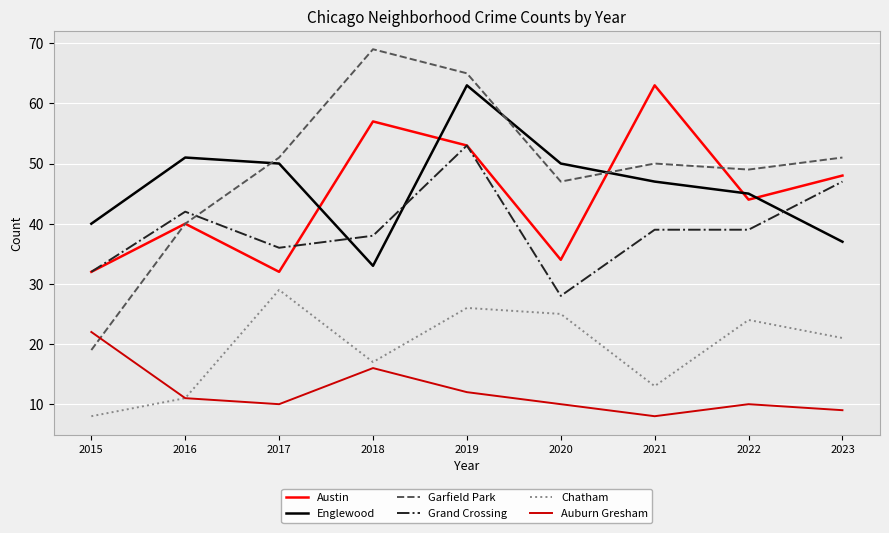

Reading right to left, what are all the values shown in this chart?

Austin: 2023=48	2022=44	2021=63	2020=34	2019=53	2018=57	2017=32	2016=40	2015=32
Englewood: 2023=37	2022=45	2021=47	2020=50	2019=63	2018=33	2017=50	2016=51	2015=40
Garfield Park: 2023=51	2022=49	2021=50	2020=47	2019=65	2018=69	2017=51	2016=40	2015=19
Grand Crossing: 2023=47	2022=39	2021=39	2020=28	2019=53	2018=38	2017=36	2016=42	2015=32
Chatham: 2023=21	2022=24	2021=13	2020=25	2019=26	2018=17	2017=29	2016=11	2015=8
Auburn Gresham: 2023=9	2022=10	2021=8	2020=10	2019=12	2018=16	2017=10	2016=11	2015=22